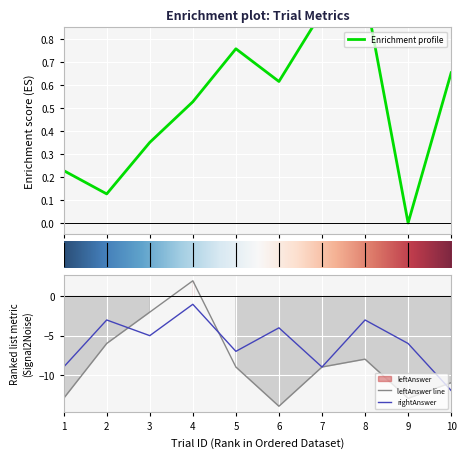

At which label does rightAnswer first exceed -5?

2